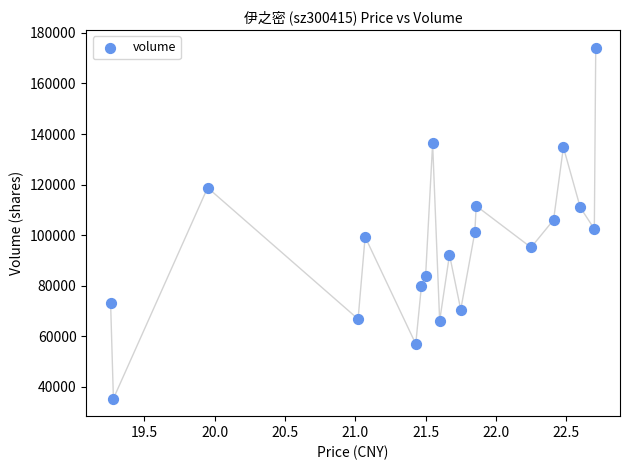

What is the range of Y values (max minus min)?

138730